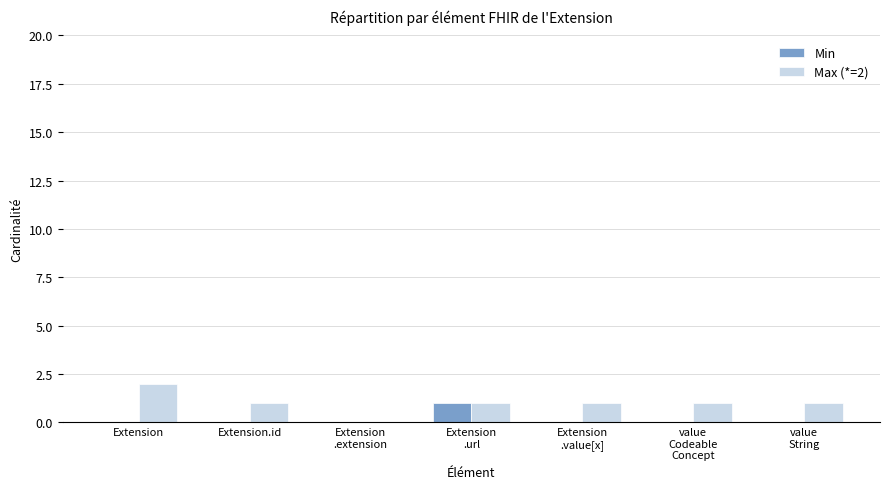

How many distinct data groups are displayed?

2